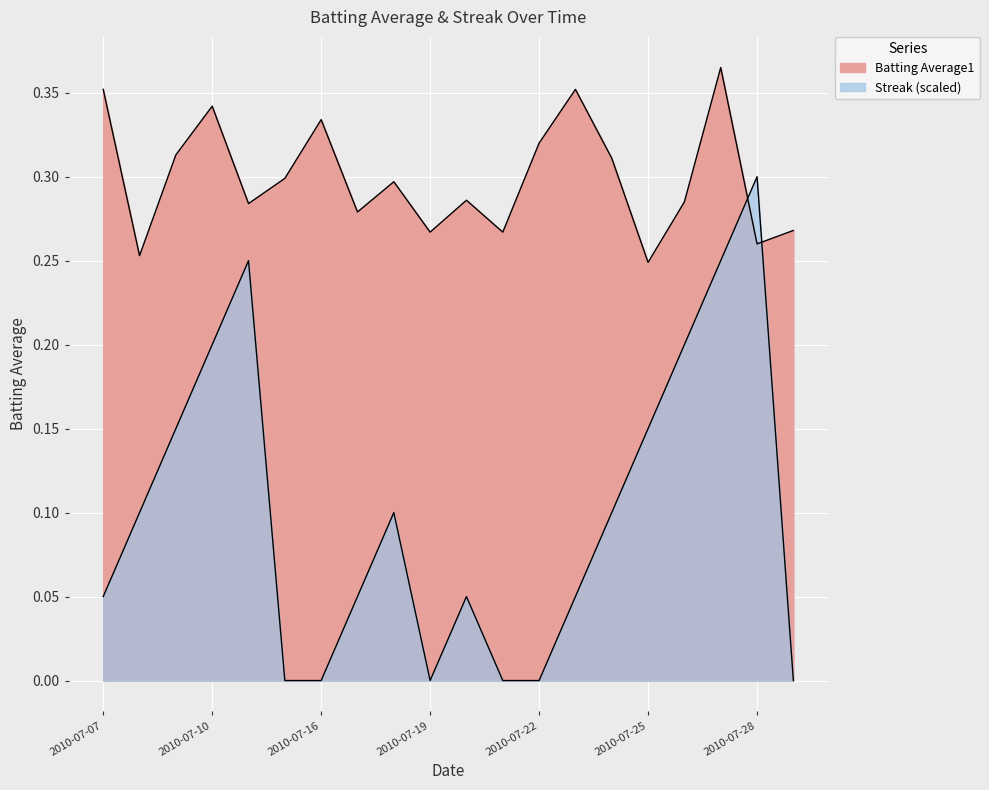

What is the value of the Batting Average1 point at the 2nd from the left?

0.3